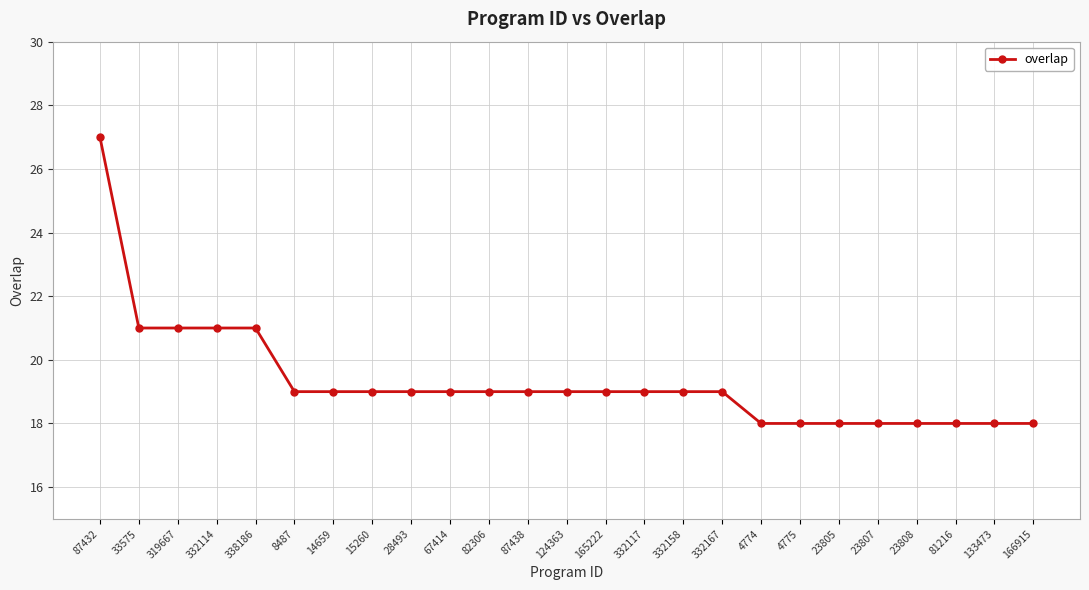

What is the greatest value displayed?

27